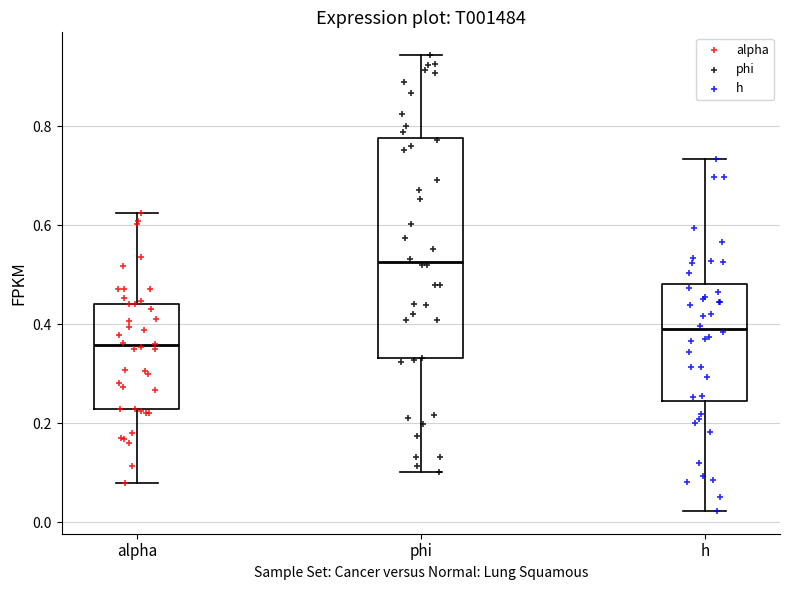

Reading left to right, transcribe this box plot: for each box, give where its median line is, the range the box spans, and where its two whiskers end, as read against the y-axis. The values are not printed on the chart, so give them approximately, as read against the axis.

alpha: median 0.36, box 0.22 to 0.44, whiskers 0.08 to 0.62
phi: median 0.52, box 0.34 to 0.78, whiskers 0.10 to 0.94
h: median 0.40, box 0.24 to 0.48, whiskers 0.02 to 0.74